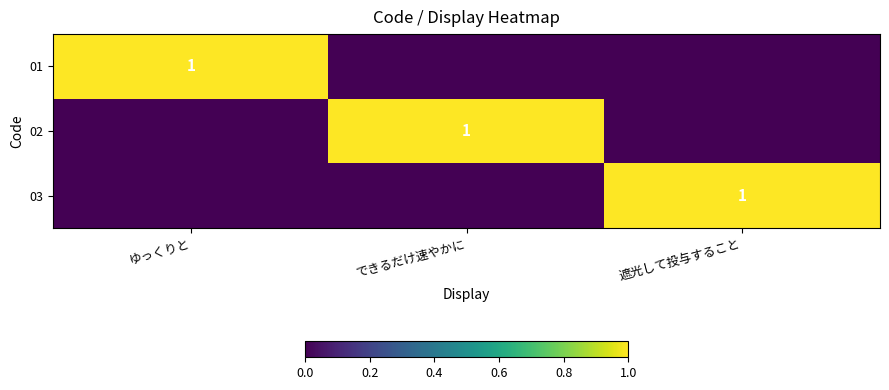

True or false: 01 has a value of 1 at ゆっくりと.

True